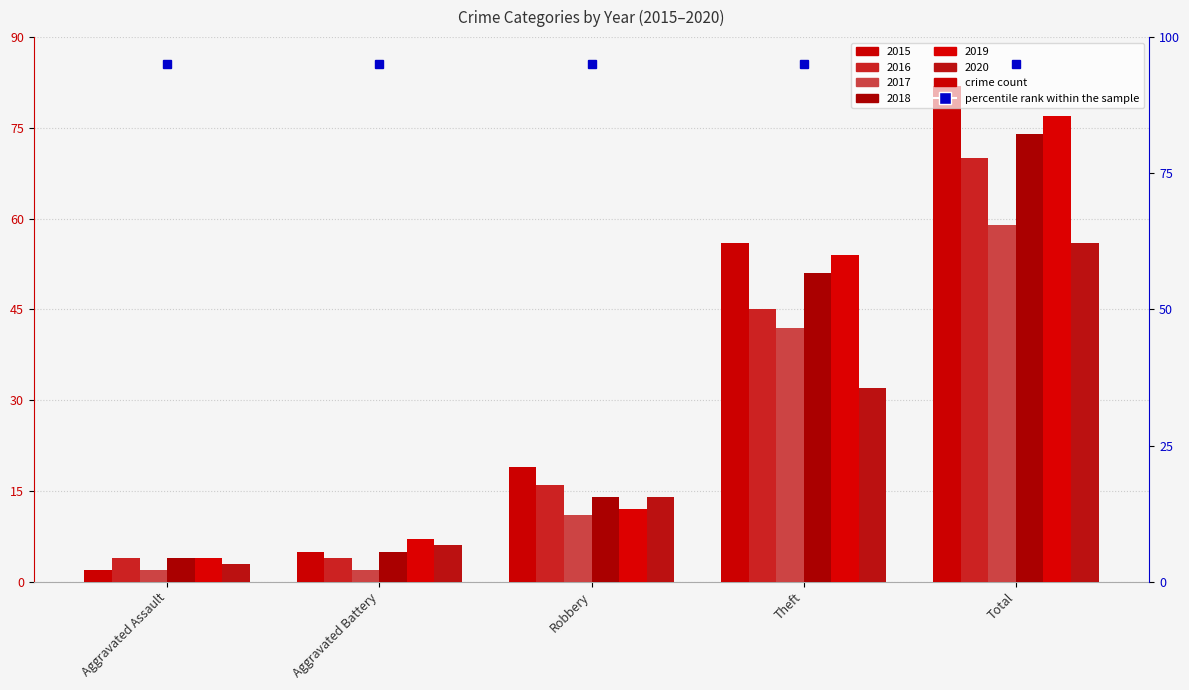

Which has a higher value, Total or Aggravated Assault?

Total